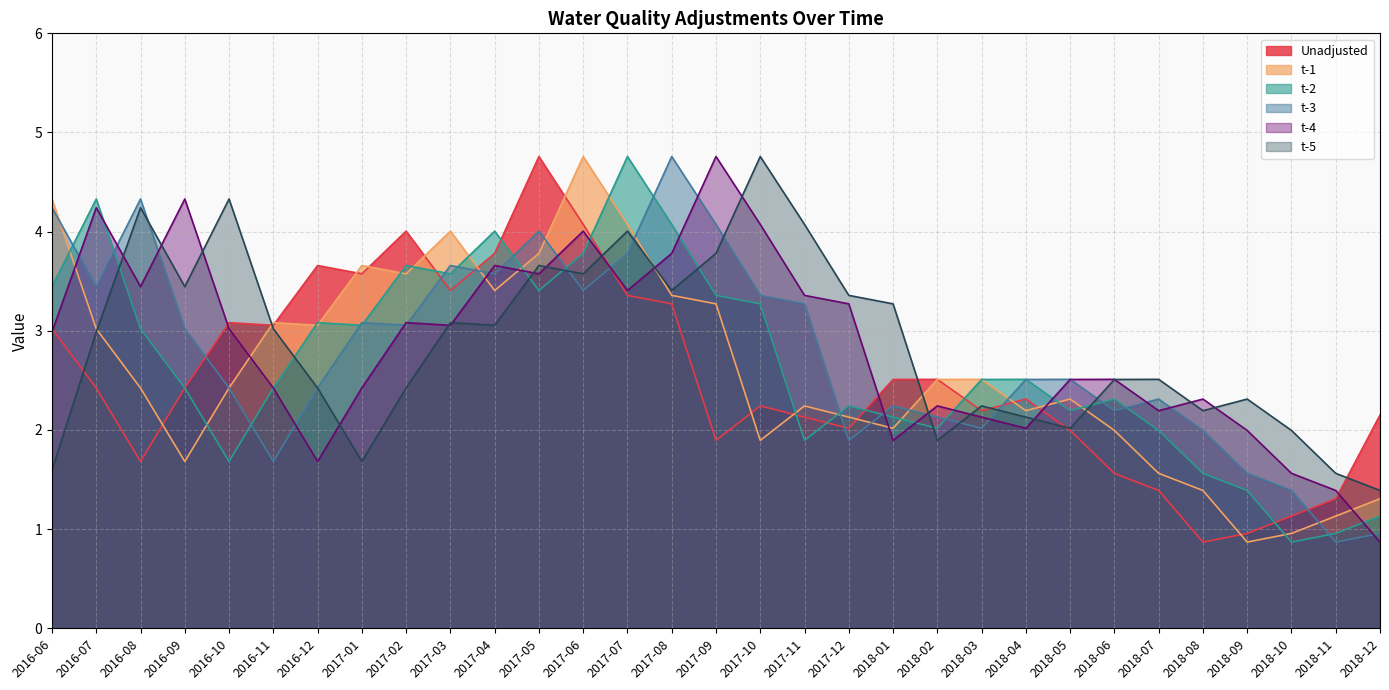

What is the smallest value displayed?

0.9